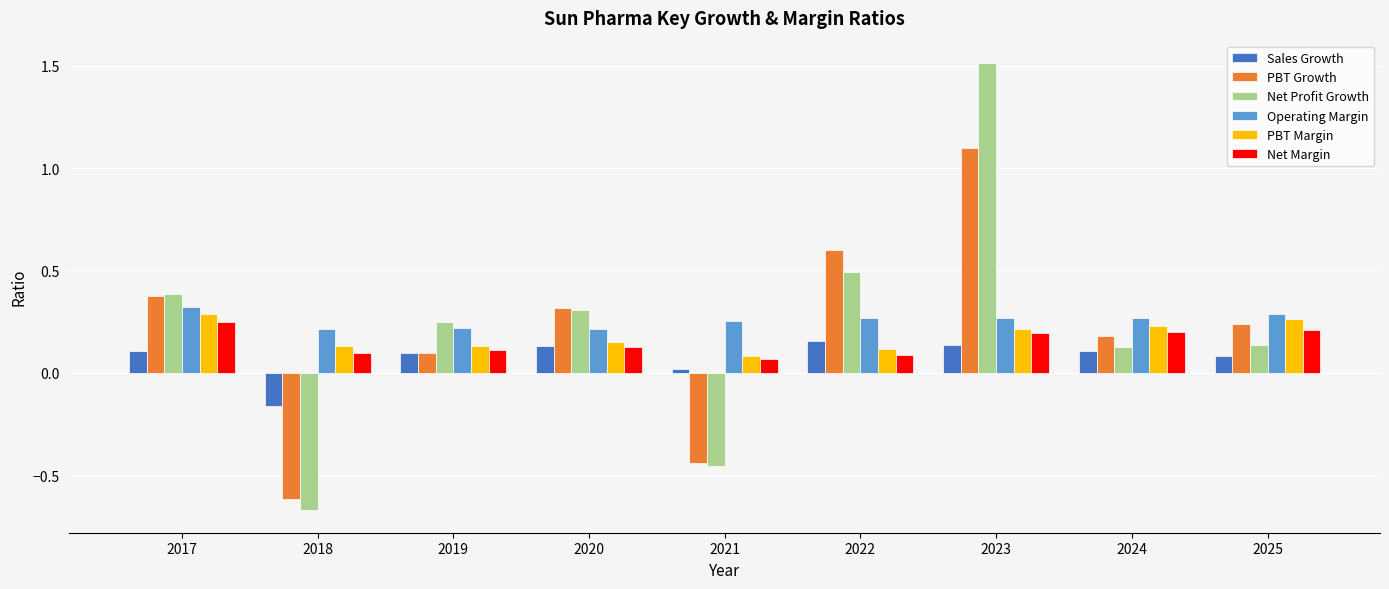

What is the difference between the second highest and minimum values in the PBT Growth series?

1.2